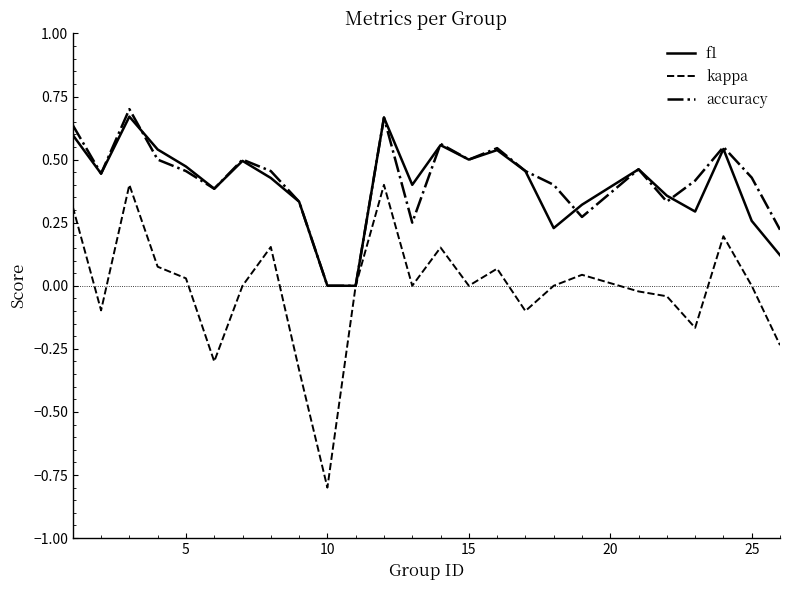

Which series has the largest range (max minus min)?

kappa